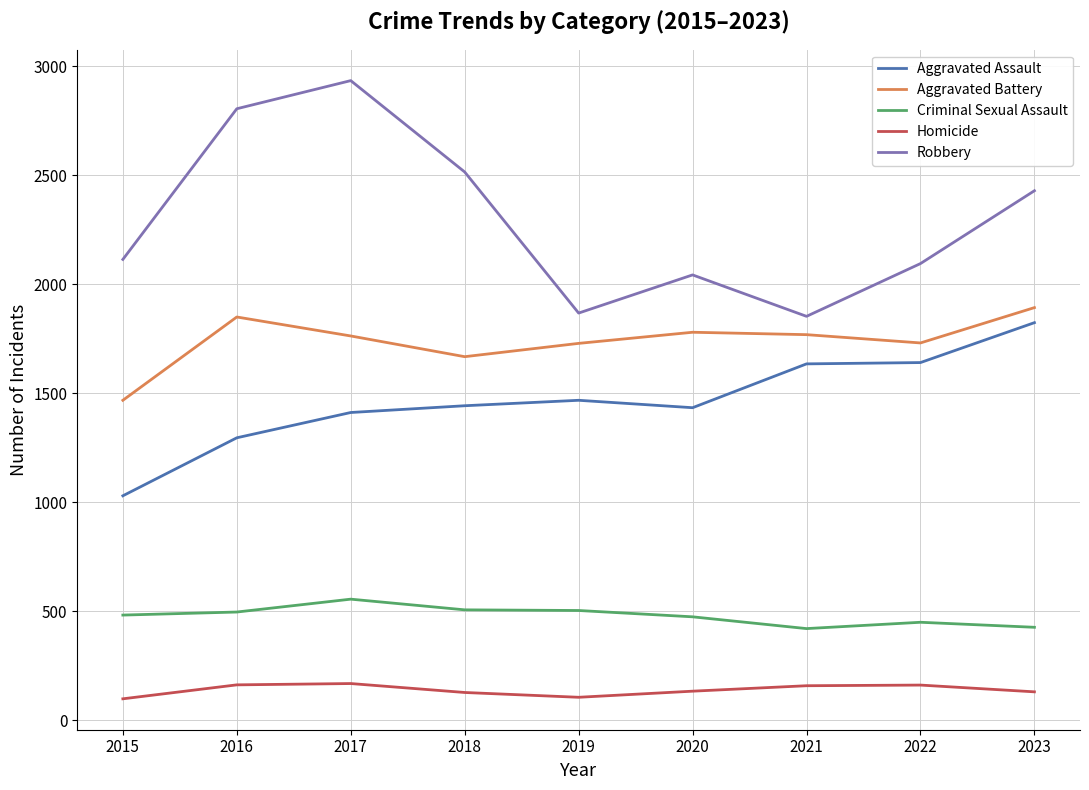

What is the difference between the highest and lowest values at 2022?

1933